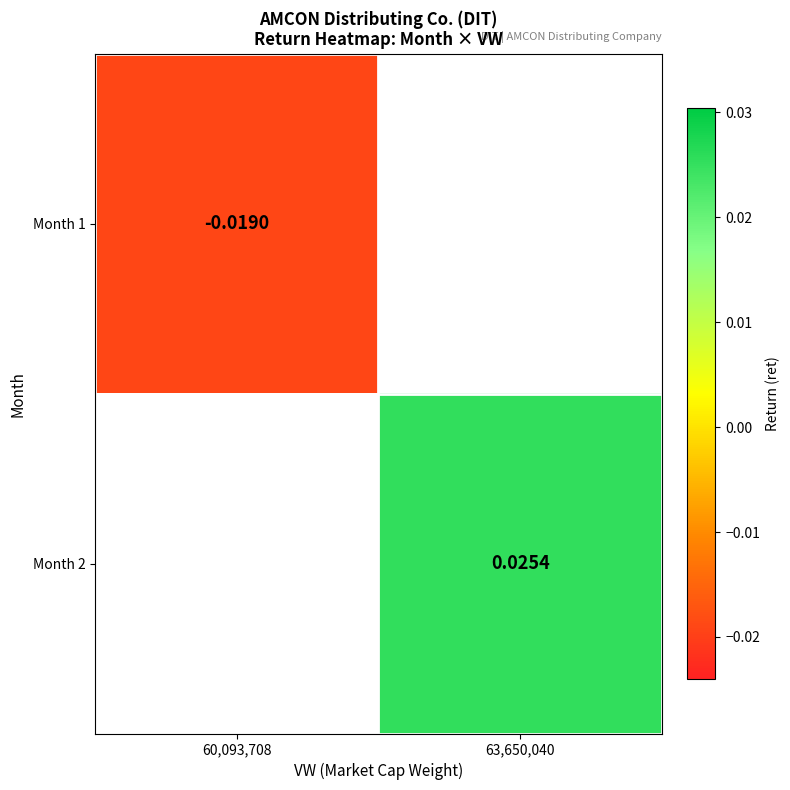

How many data points does each series have?

2